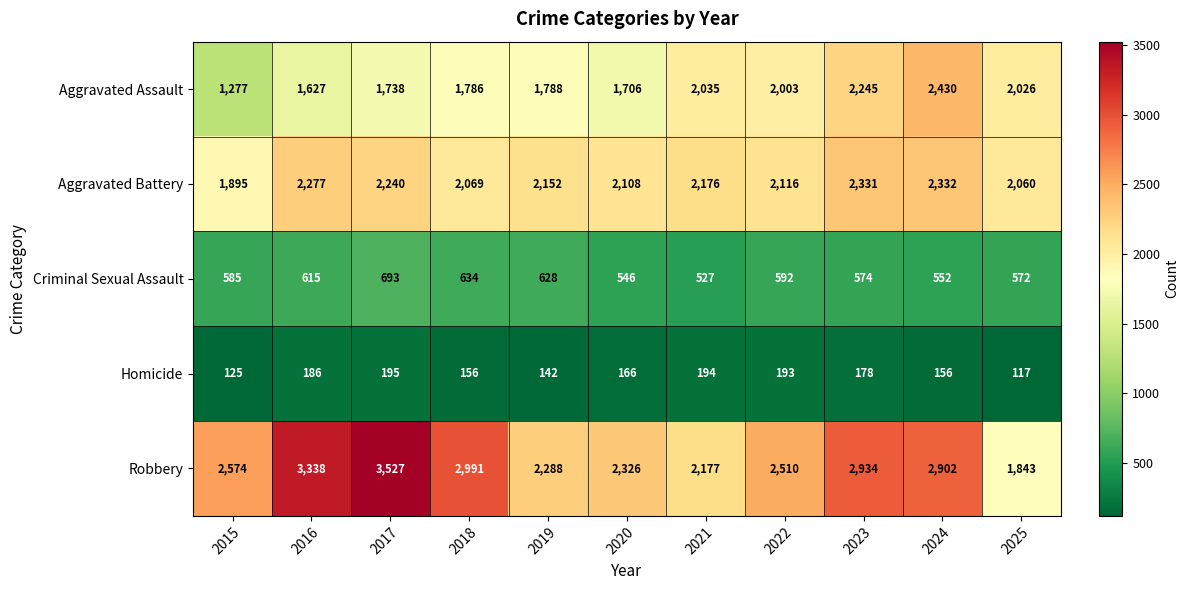

Is it true that Homicide equals 209 at 2019?

False